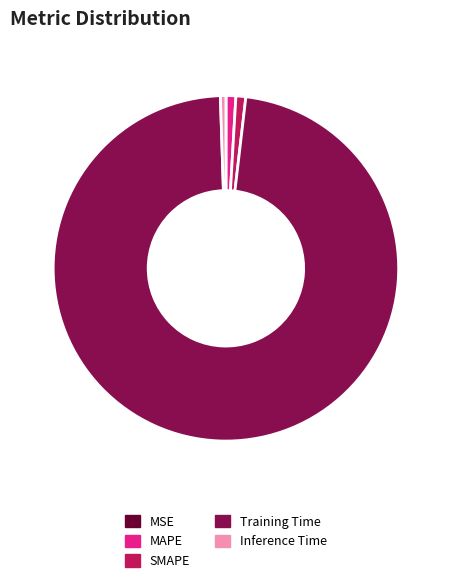

The Training Time slice represents 98% of the pie. True or false?

True